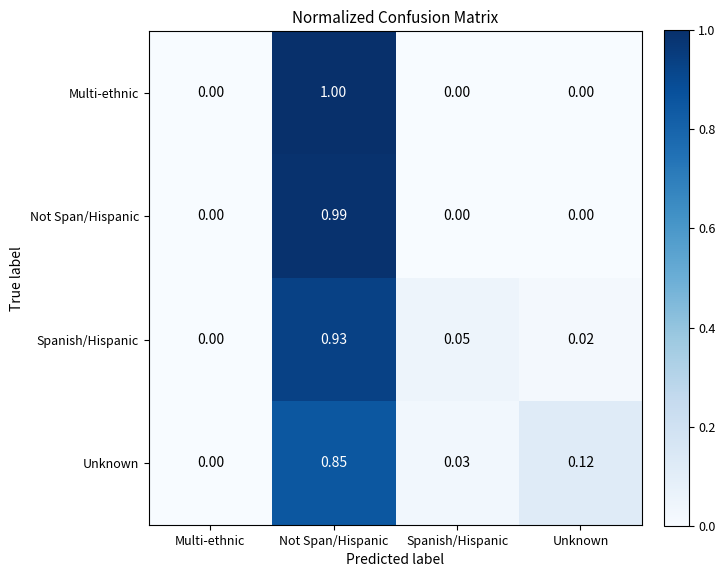

Which label corresponds to the largest value in the chart?

Not Span/Hispanic